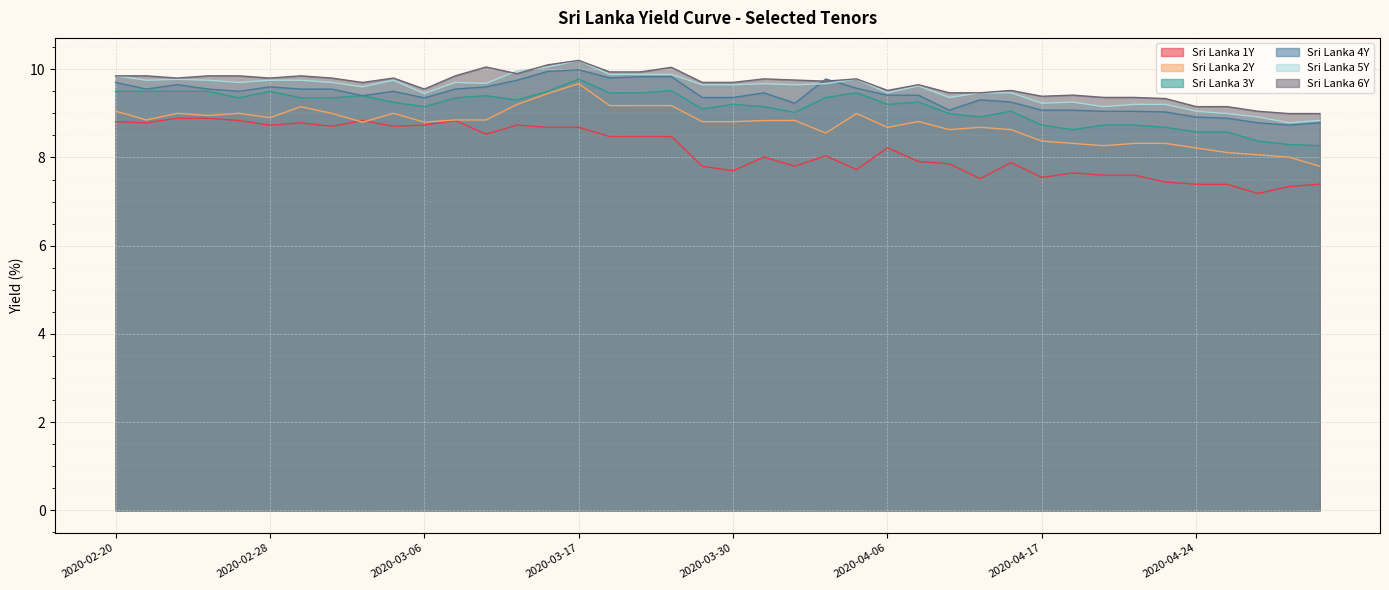

Does the chart display data point markers on the line(s)?

No